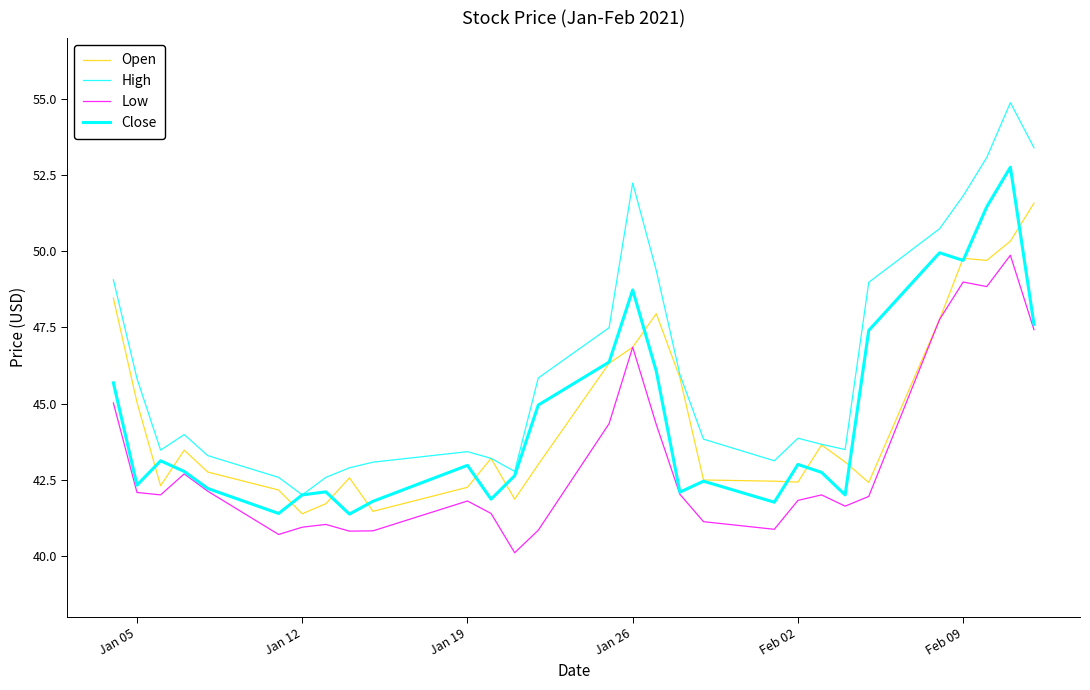

What is the sum of all High values?

1339.9